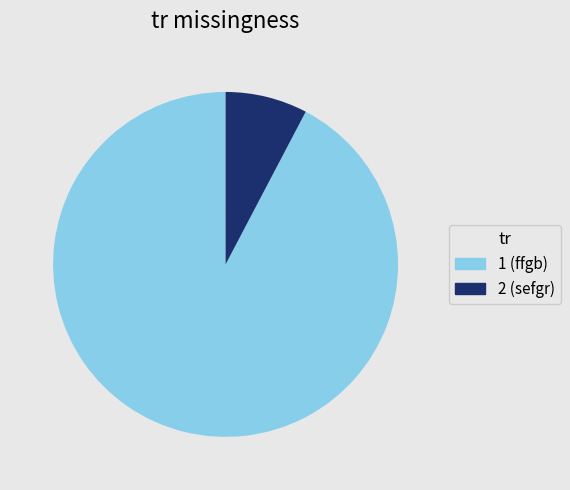

Is there any slice that represents more than half of the pie?

Yes